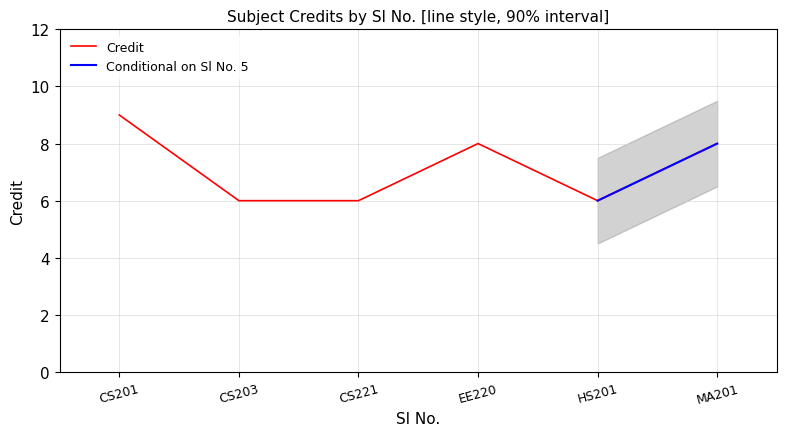

Reading left to right, what are all the values shown in this chart?

9	6	6	8	6	8